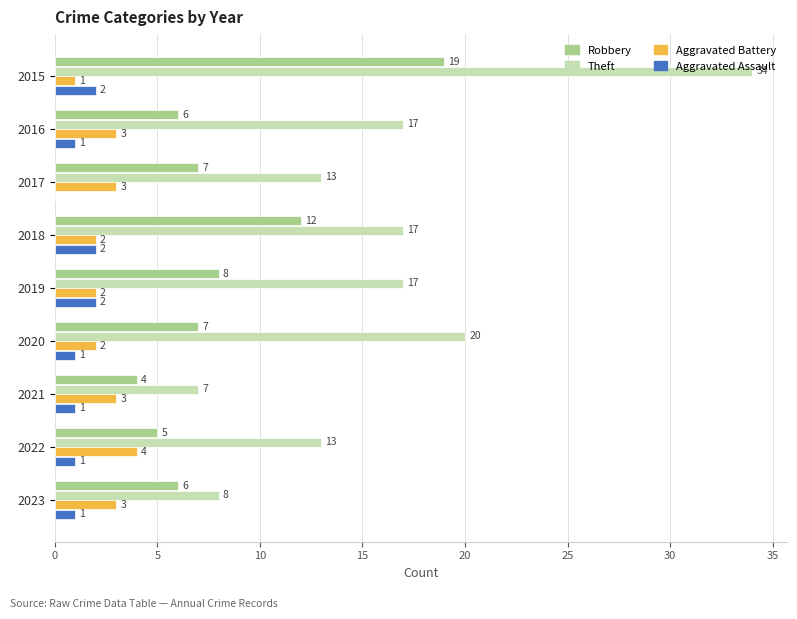

True or false: Theft has a value of 17 at 2016.

True